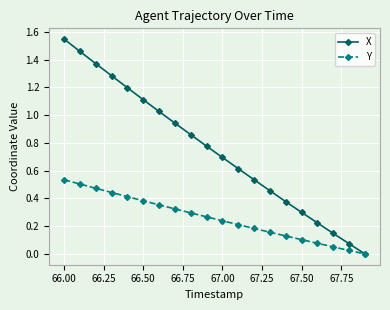

Is this an area chart (filled region under the line)?

No